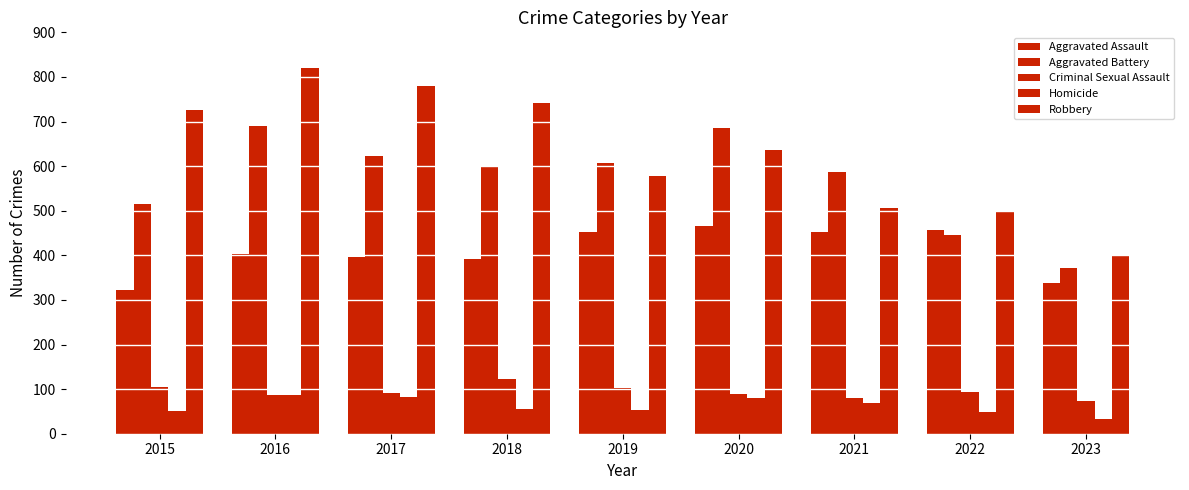

What is the highest value of the Aggravated Assault series?

466